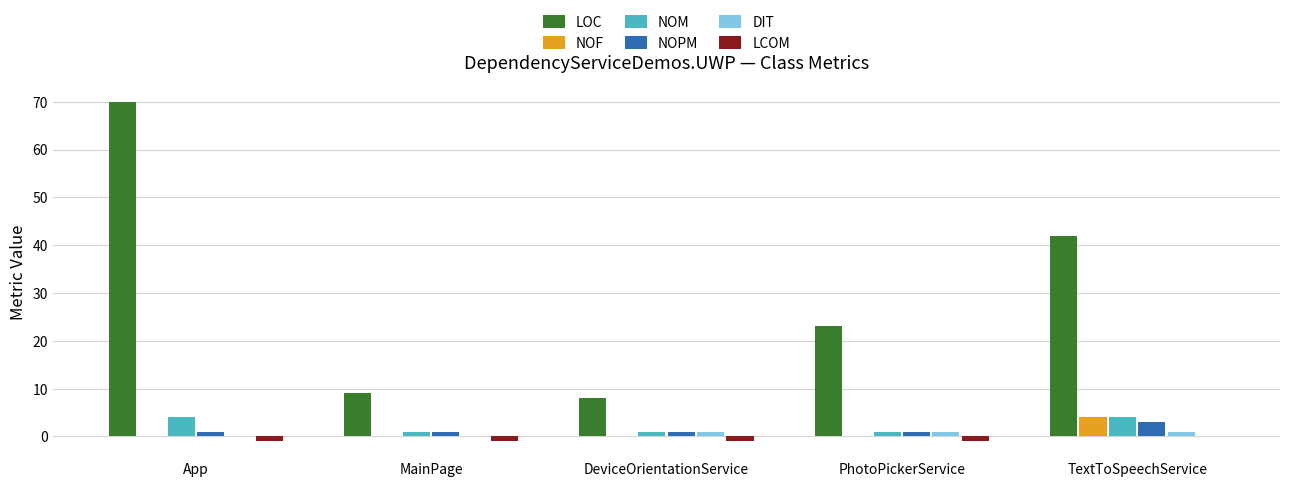

Which category has the highest value in the NOPM series?

TextToSpeechService